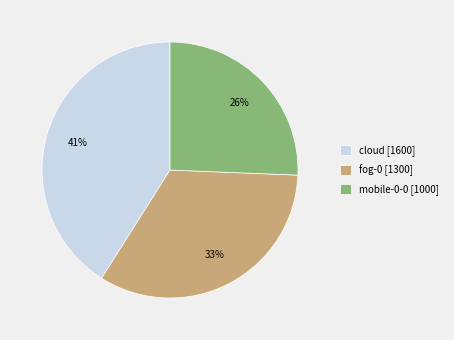

Approximately how many times larger is the value at cloud compared to fog-0?

1.2